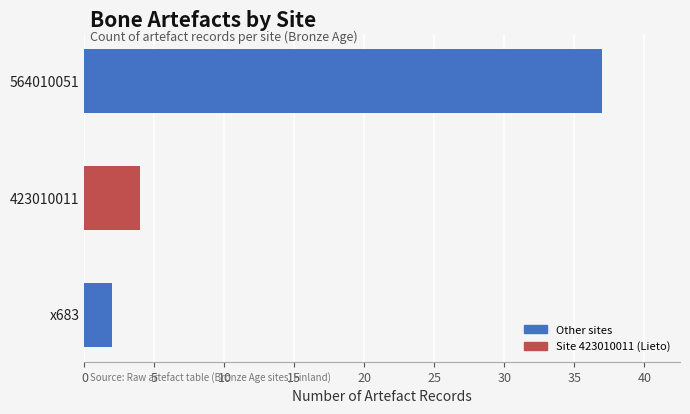

Reading bottom to top, what are all the values shown in this chart?

2	4	37